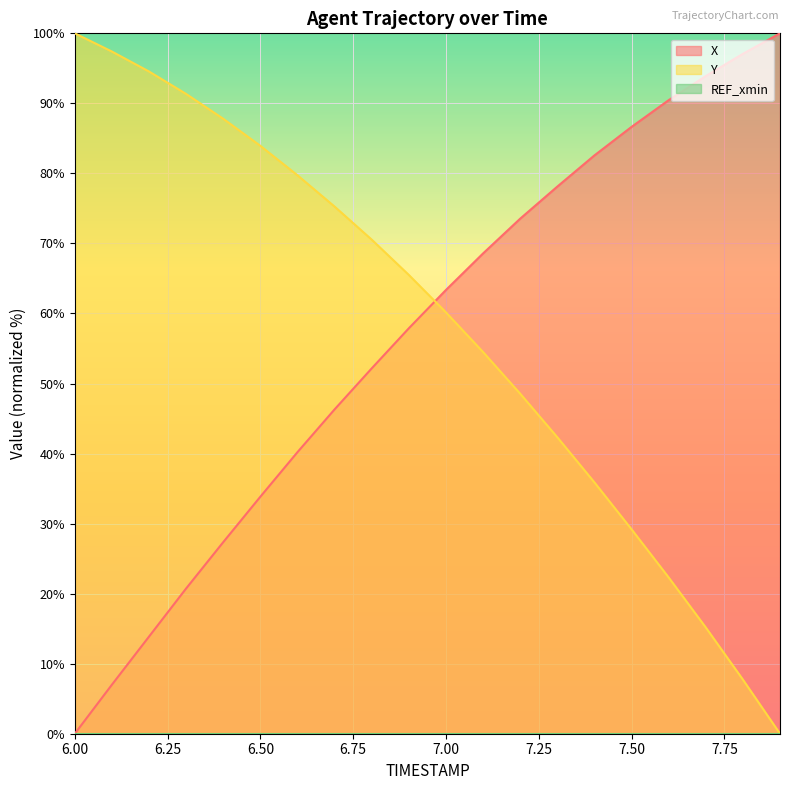

Which series changed the most between 7.4 and 7.7?

Y